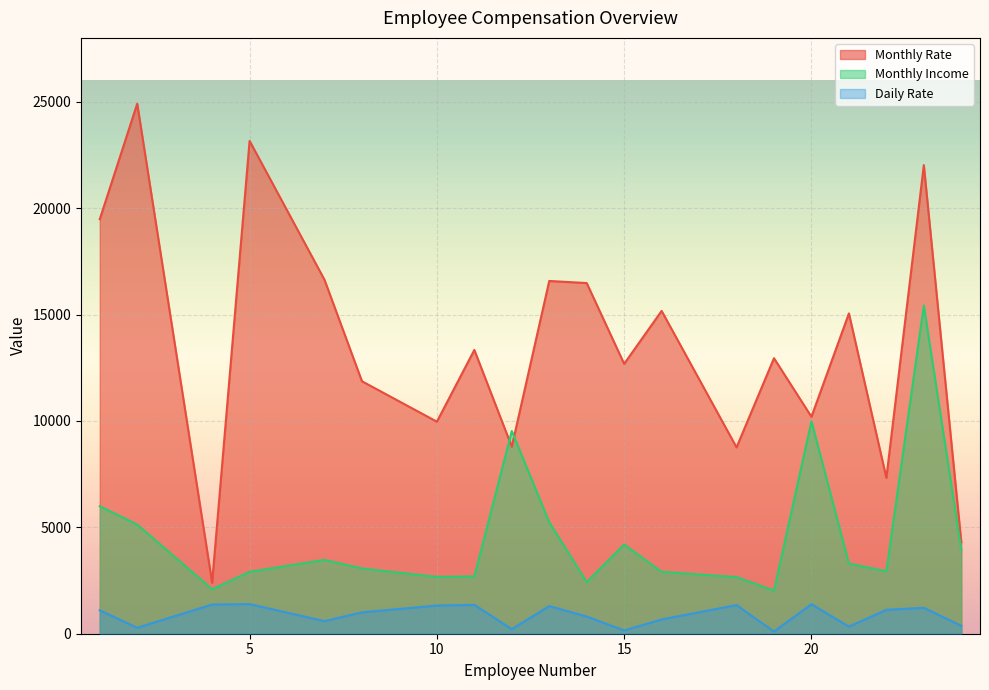

How many values in the Monthly Rate series are below 13335?

10